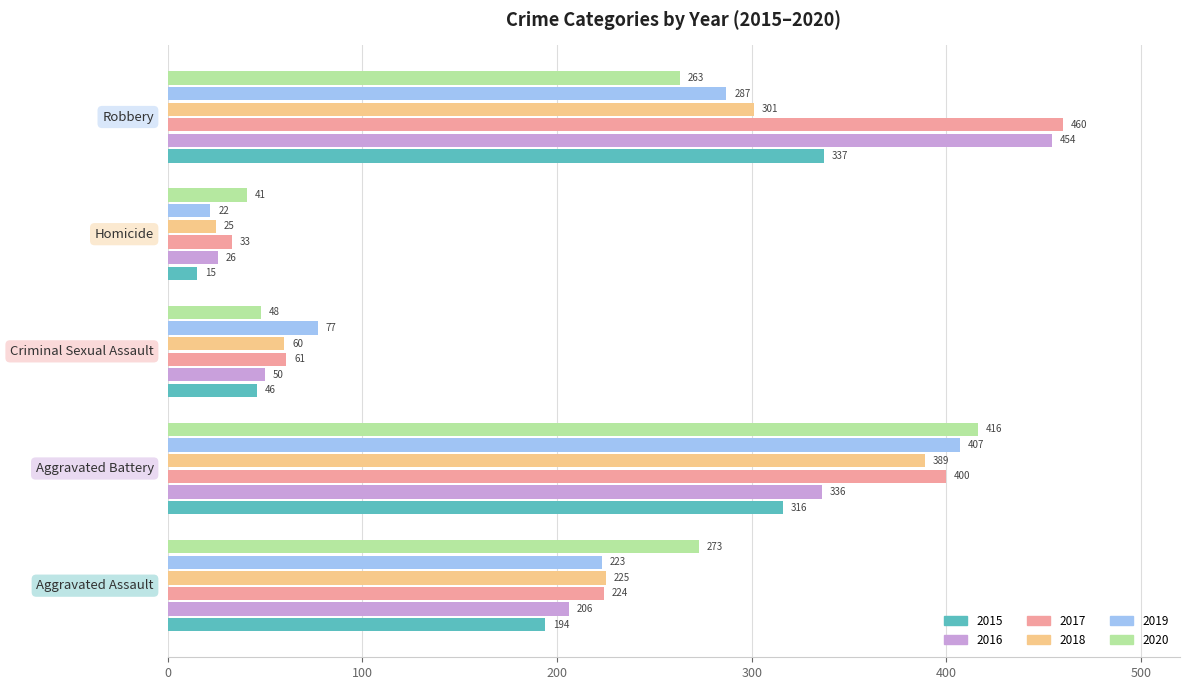

Count the number of categories in the chart.

5